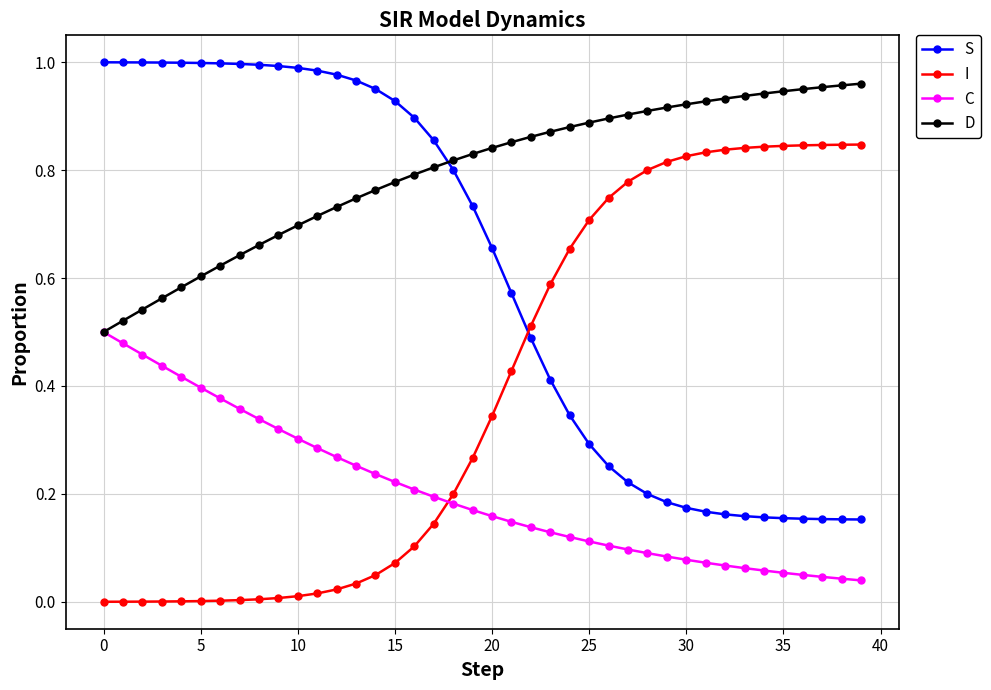

True or false: S and C intersect in this chart.

False